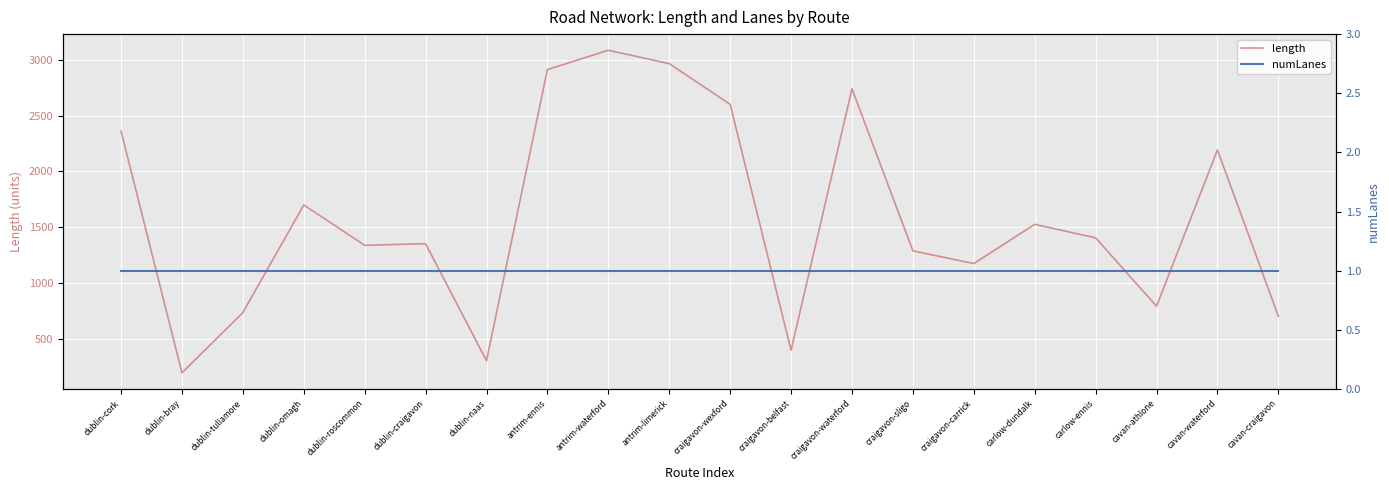

What is the spread (max minus min) of values at craigavon-waterford?

2738.4